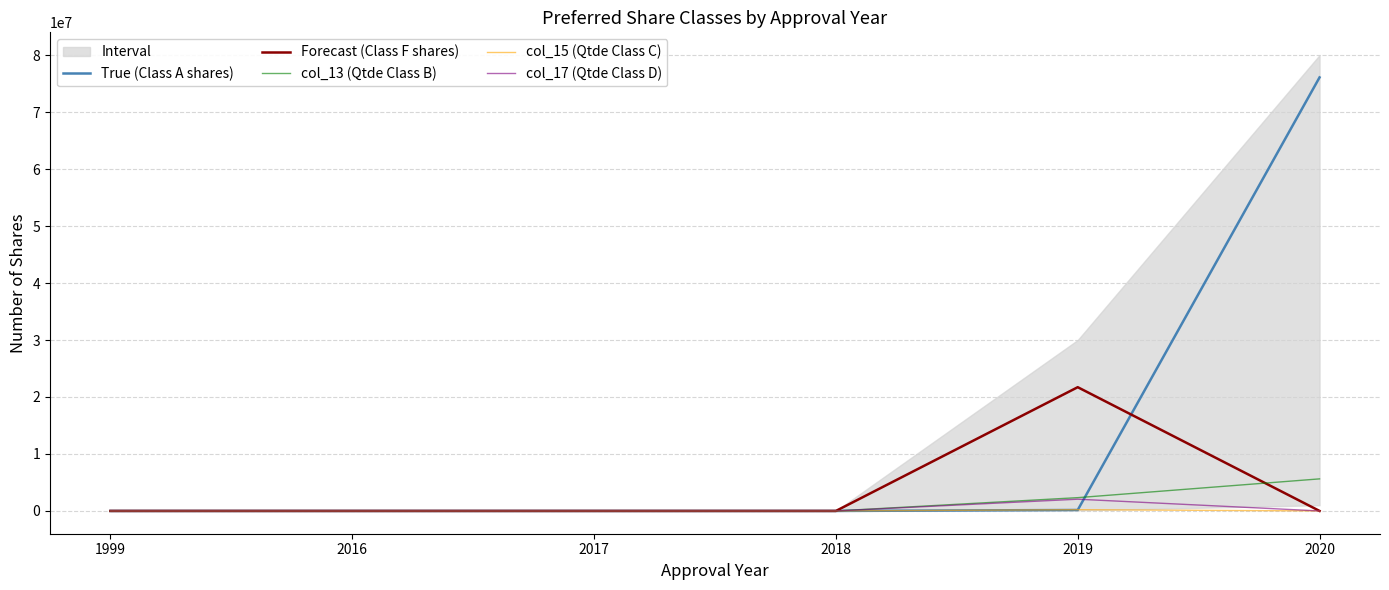

Count the number of categories in the chart.

6